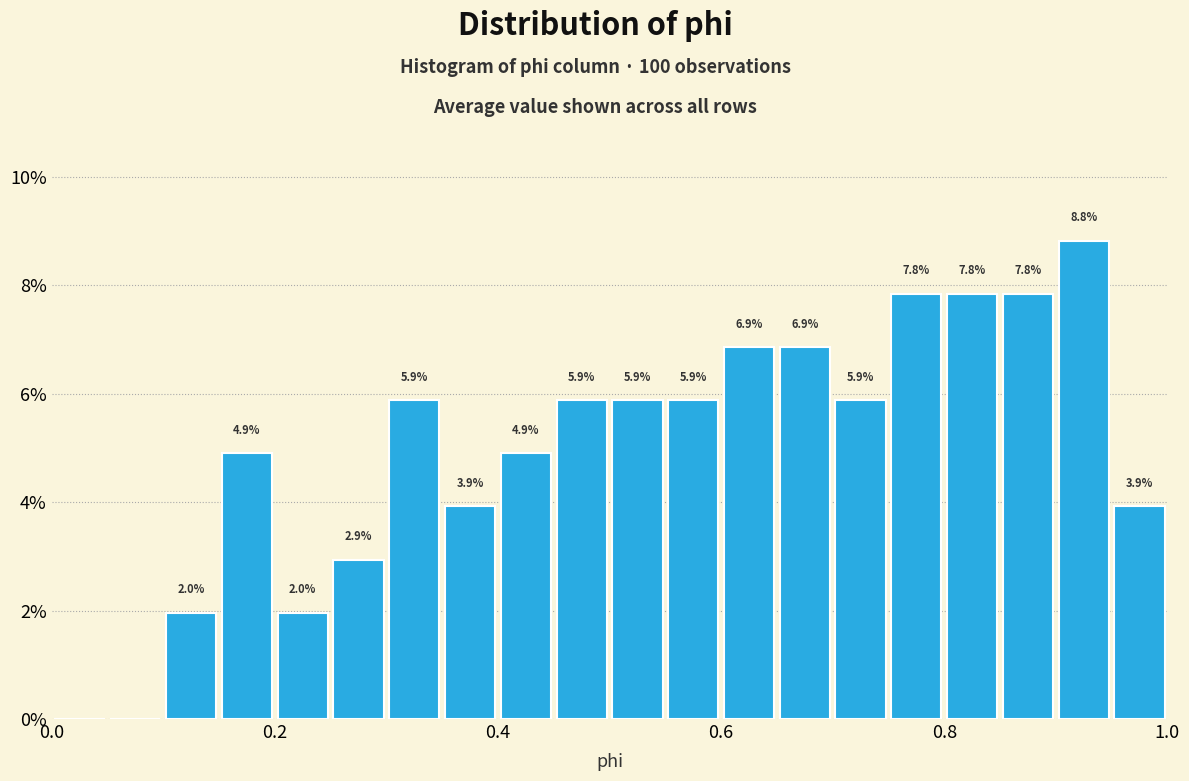

Read against the x-axis, roughly where is the centre of the tallest bar?

0.92